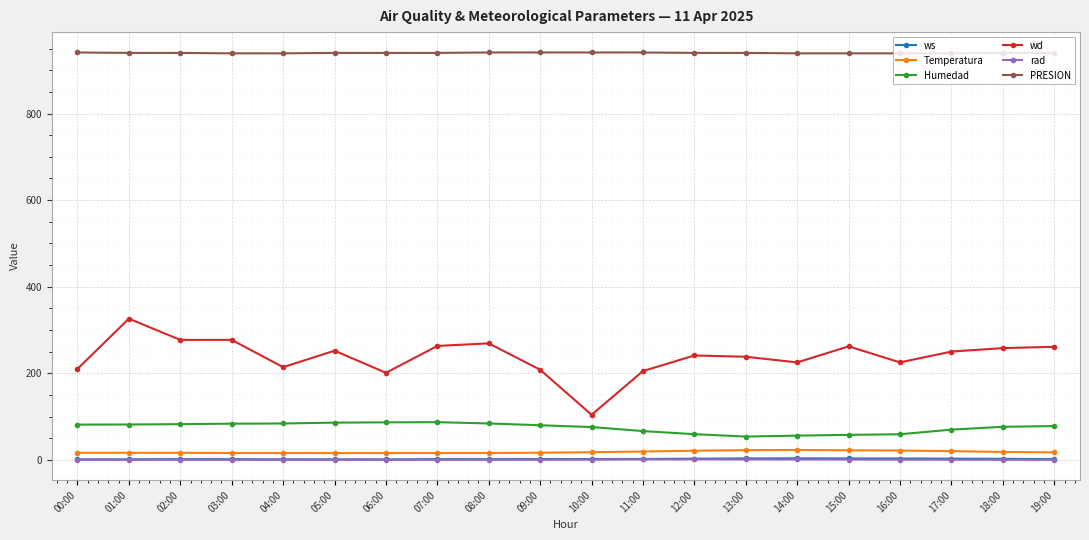

Which series has the largest range (max minus min)?

wd